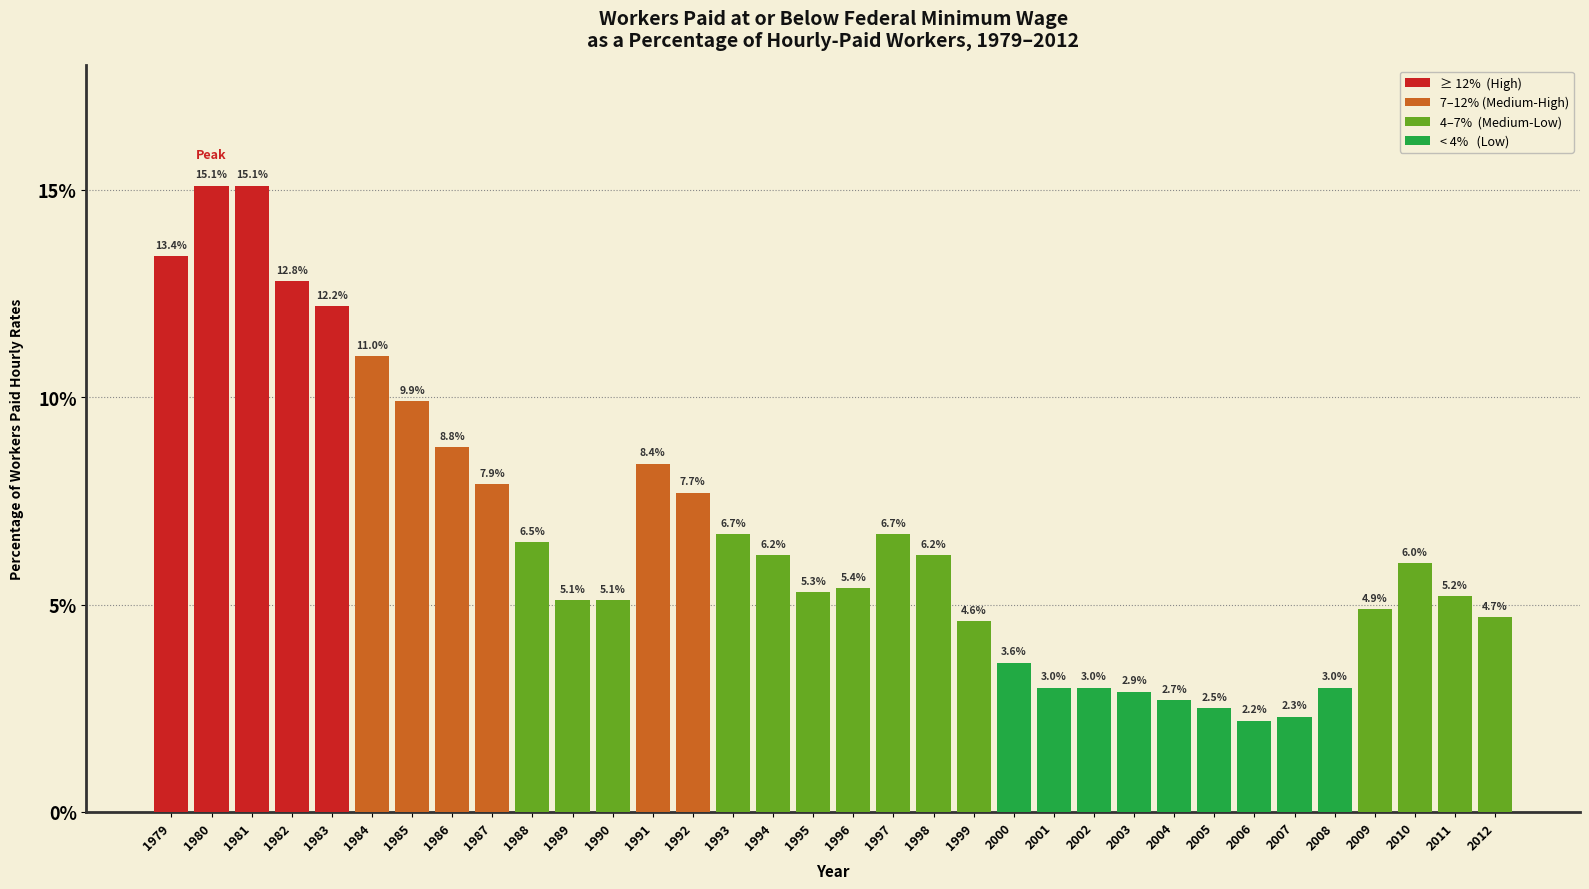

Reading right to left, list all the values displayed in this chart.

2012=4.7	2011=5.2	2010=6.0	2009=4.9	2008=3.0	2007=2.3	2006=2.2	2005=2.5	2004=2.7	2003=2.9	2002=3.0	2001=3.0	2000=3.6	1999=4.6	1998=6.2	1997=6.7	1996=5.4	1995=5.3	1994=6.2	1993=6.7	1992=7.7	1991=8.4	1990=5.1	1989=5.1	1988=6.5	1987=7.9	1986=8.8	1985=9.9	1984=11.0	1983=12.2	1982=12.8	1981=15.1	1980=15.1	1979=13.4